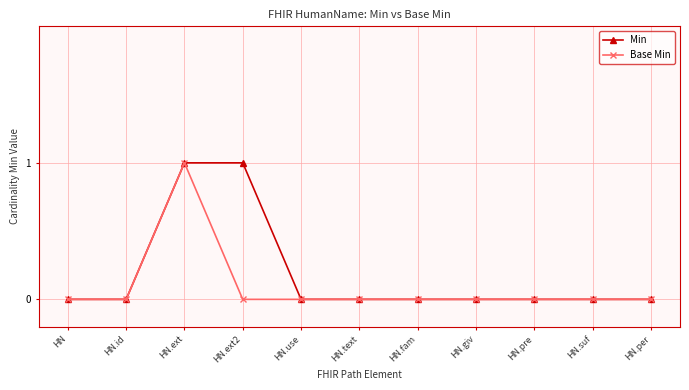

What is the value of the Min point at the 4th from the left?

1